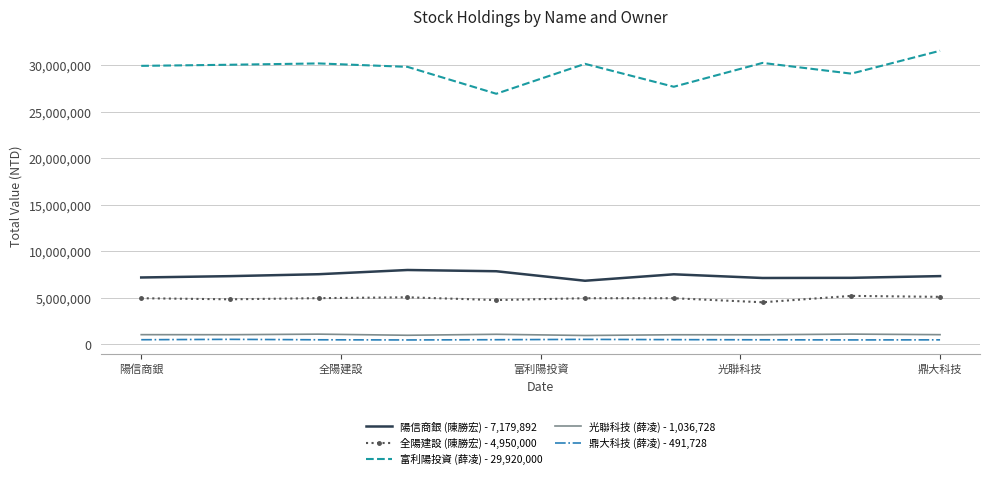

Reading left to right, list all the values displayed in this chart.

陽信商銀 (陳勝宏) - 7,179,892: 7179892.0	7323546.3	7531253.7	7984360.6	7850335.2	6829054.5	7520968.6	7125555.6	7142837.0	7327294.6
全陽建設 (陳勝宏) - 4,950,000: 4950000.0	4834680.5	4958123.0	5050860.3	4754741.6	4950511.2	4949779.6	4515705.7	5201870.4	5098623.4
富利陽投資 (薛凌) - 29,920,000: 29920000.0	30038462.3	30180268.9	29811784.5	26921523.2	30136438.0	27674251.7	30235819.7	29084925.2	31542455.5
光聯科技 (薛凌) - 1,036,728: 1036728.0	1030964.0	1090731.0	971583.2	1075366.2	948033.1	1026056.7	1024568.7	1095206.9	1036073.5
鼎大科技 (薛凌) - 491,728: 491728.0	532765.7	485230.3	467932.4	493183.2	528967.1	500010.4	484293.8	471108.8	478998.9